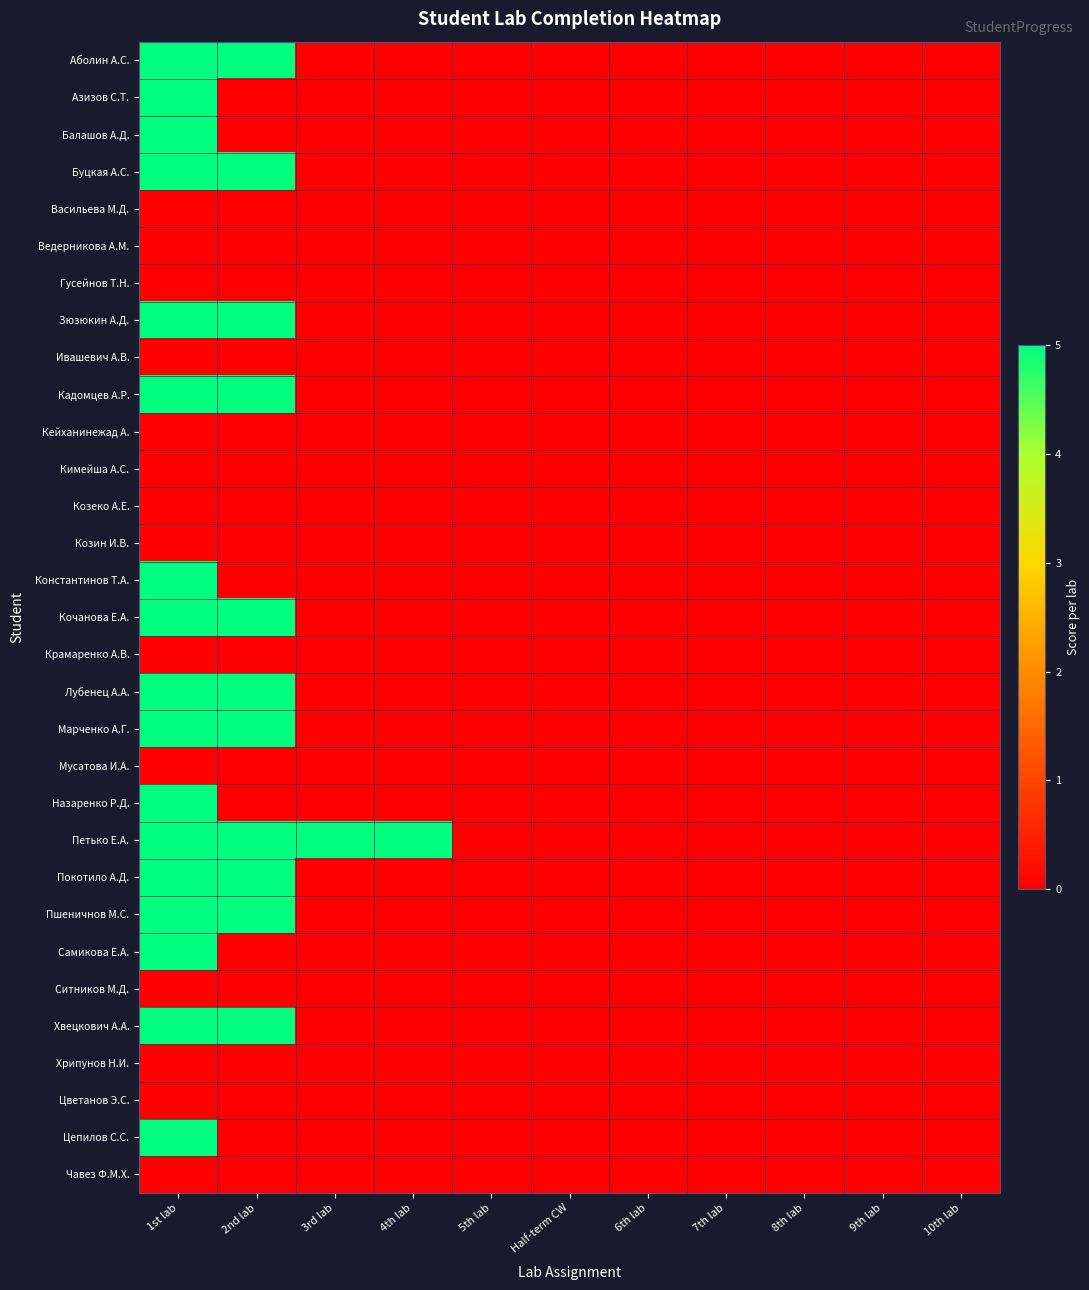

Reading left to right, transcribe all the data shown in this chart.

Аболин А.С.: 1st lab=5	2nd lab=5	3rd lab=0	4th lab=0	5th lab=0	Half-term CW=0	6th lab=0	7th lab=0	8th lab=0	9th lab=0	10th lab=0
Азизов С.Т.: 1st lab=5	2nd lab=0	3rd lab=0	4th lab=0	5th lab=0	Half-term CW=0	6th lab=0	7th lab=0	8th lab=0	9th lab=0	10th lab=0
Балашов А.Д.: 1st lab=5	2nd lab=0	3rd lab=0	4th lab=0	5th lab=0	Half-term CW=0	6th lab=0	7th lab=0	8th lab=0	9th lab=0	10th lab=0
Буцкая А.С.: 1st lab=5	2nd lab=5	3rd lab=0	4th lab=0	5th lab=0	Half-term CW=0	6th lab=0	7th lab=0	8th lab=0	9th lab=0	10th lab=0
Васильева М.Д.: 1st lab=0	2nd lab=0	3rd lab=0	4th lab=0	5th lab=0	Half-term CW=0	6th lab=0	7th lab=0	8th lab=0	9th lab=0	10th lab=0
Ведерникова А.М.: 1st lab=0	2nd lab=0	3rd lab=0	4th lab=0	5th lab=0	Half-term CW=0	6th lab=0	7th lab=0	8th lab=0	9th lab=0	10th lab=0
Гусейнов Т.Н.: 1st lab=0	2nd lab=0	3rd lab=0	4th lab=0	5th lab=0	Half-term CW=0	6th lab=0	7th lab=0	8th lab=0	9th lab=0	10th lab=0
Зюзюкин А.Д.: 1st lab=5	2nd lab=5	3rd lab=0	4th lab=0	5th lab=0	Half-term CW=0	6th lab=0	7th lab=0	8th lab=0	9th lab=0	10th lab=0
Ивашевич А.В.: 1st lab=0	2nd lab=0	3rd lab=0	4th lab=0	5th lab=0	Half-term CW=0	6th lab=0	7th lab=0	8th lab=0	9th lab=0	10th lab=0
Кадомцев А.Р.: 1st lab=5	2nd lab=5	3rd lab=0	4th lab=0	5th lab=0	Half-term CW=0	6th lab=0	7th lab=0	8th lab=0	9th lab=0	10th lab=0
Кейханинежад А.: 1st lab=0	2nd lab=0	3rd lab=0	4th lab=0	5th lab=0	Half-term CW=0	6th lab=0	7th lab=0	8th lab=0	9th lab=0	10th lab=0
Кимейша А.С.: 1st lab=0	2nd lab=0	3rd lab=0	4th lab=0	5th lab=0	Half-term CW=0	6th lab=0	7th lab=0	8th lab=0	9th lab=0	10th lab=0
Козеко А.Е.: 1st lab=0	2nd lab=0	3rd lab=0	4th lab=0	5th lab=0	Half-term CW=0	6th lab=0	7th lab=0	8th lab=0	9th lab=0	10th lab=0
Козин И.В.: 1st lab=0	2nd lab=0	3rd lab=0	4th lab=0	5th lab=0	Half-term CW=0	6th lab=0	7th lab=0	8th lab=0	9th lab=0	10th lab=0
Константинов Т.А.: 1st lab=5	2nd lab=0	3rd lab=0	4th lab=0	5th lab=0	Half-term CW=0	6th lab=0	7th lab=0	8th lab=0	9th lab=0	10th lab=0
Кочанова Е.А.: 1st lab=5	2nd lab=5	3rd lab=0	4th lab=0	5th lab=0	Half-term CW=0	6th lab=0	7th lab=0	8th lab=0	9th lab=0	10th lab=0
Крамаренко А.В.: 1st lab=0	2nd lab=0	3rd lab=0	4th lab=0	5th lab=0	Half-term CW=0	6th lab=0	7th lab=0	8th lab=0	9th lab=0	10th lab=0
Лубенец А.А.: 1st lab=5	2nd lab=5	3rd lab=0	4th lab=0	5th lab=0	Half-term CW=0	6th lab=0	7th lab=0	8th lab=0	9th lab=0	10th lab=0
Марченко А.Г.: 1st lab=5	2nd lab=5	3rd lab=0	4th lab=0	5th lab=0	Half-term CW=0	6th lab=0	7th lab=0	8th lab=0	9th lab=0	10th lab=0
Мусатова И.А.: 1st lab=0	2nd lab=0	3rd lab=0	4th lab=0	5th lab=0	Half-term CW=0	6th lab=0	7th lab=0	8th lab=0	9th lab=0	10th lab=0
Назаренко Р.Д.: 1st lab=5	2nd lab=0	3rd lab=0	4th lab=0	5th lab=0	Half-term CW=0	6th lab=0	7th lab=0	8th lab=0	9th lab=0	10th lab=0
Петько Е.А.: 1st lab=5	2nd lab=5	3rd lab=5	4th lab=5	5th lab=0	Half-term CW=0	6th lab=0	7th lab=0	8th lab=0	9th lab=0	10th lab=0
Покотило А.Д.: 1st lab=5	2nd lab=5	3rd lab=0	4th lab=0	5th lab=0	Half-term CW=0	6th lab=0	7th lab=0	8th lab=0	9th lab=0	10th lab=0
Пшеничнов М.С.: 1st lab=5	2nd lab=5	3rd lab=0	4th lab=0	5th lab=0	Half-term CW=0	6th lab=0	7th lab=0	8th lab=0	9th lab=0	10th lab=0
Самикова Е.А.: 1st lab=5	2nd lab=0	3rd lab=0	4th lab=0	5th lab=0	Half-term CW=0	6th lab=0	7th lab=0	8th lab=0	9th lab=0	10th lab=0
Ситников М.Д.: 1st lab=0	2nd lab=0	3rd lab=0	4th lab=0	5th lab=0	Half-term CW=0	6th lab=0	7th lab=0	8th lab=0	9th lab=0	10th lab=0
Хвецкович А.А.: 1st lab=5	2nd lab=5	3rd lab=0	4th lab=0	5th lab=0	Half-term CW=0	6th lab=0	7th lab=0	8th lab=0	9th lab=0	10th lab=0
Хрипунов Н.И.: 1st lab=0	2nd lab=0	3rd lab=0	4th lab=0	5th lab=0	Half-term CW=0	6th lab=0	7th lab=0	8th lab=0	9th lab=0	10th lab=0
Цветанов Э.С.: 1st lab=0	2nd lab=0	3rd lab=0	4th lab=0	5th lab=0	Half-term CW=0	6th lab=0	7th lab=0	8th lab=0	9th lab=0	10th lab=0
Цепилов С.С.: 1st lab=5	2nd lab=0	3rd lab=0	4th lab=0	5th lab=0	Half-term CW=0	6th lab=0	7th lab=0	8th lab=0	9th lab=0	10th lab=0
Чавез Ф.М.Х.: 1st lab=0	2nd lab=0	3rd lab=0	4th lab=0	5th lab=0	Half-term CW=0	6th lab=0	7th lab=0	8th lab=0	9th lab=0	10th lab=0